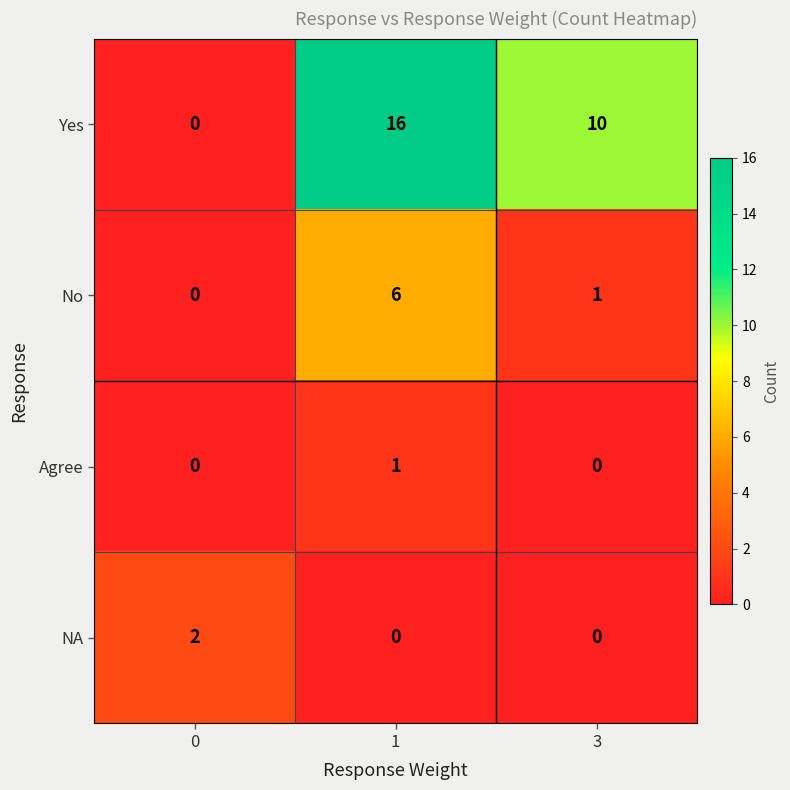

What is the greatest value displayed?

16